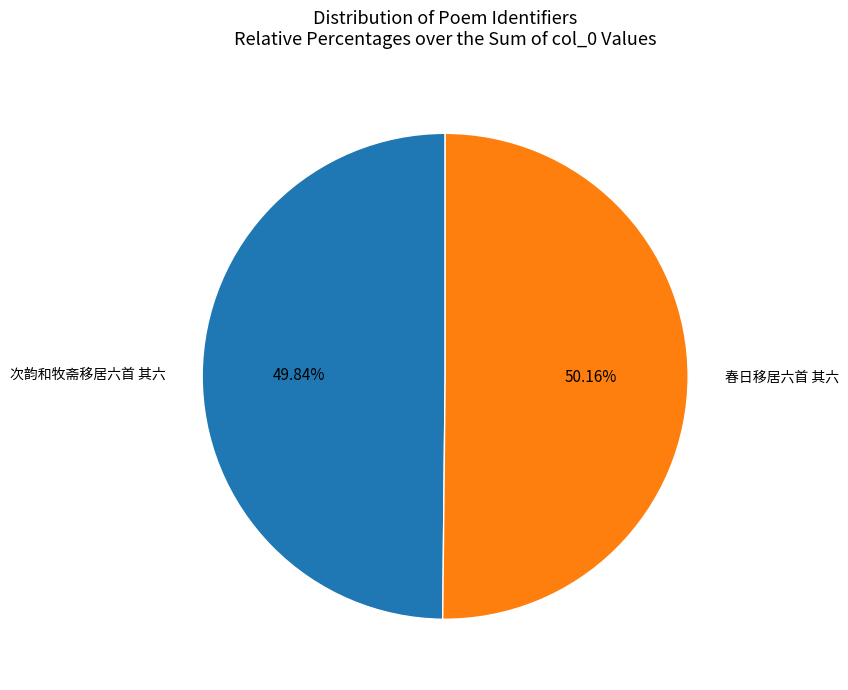

Is there a majority slice in this chart?

Yes